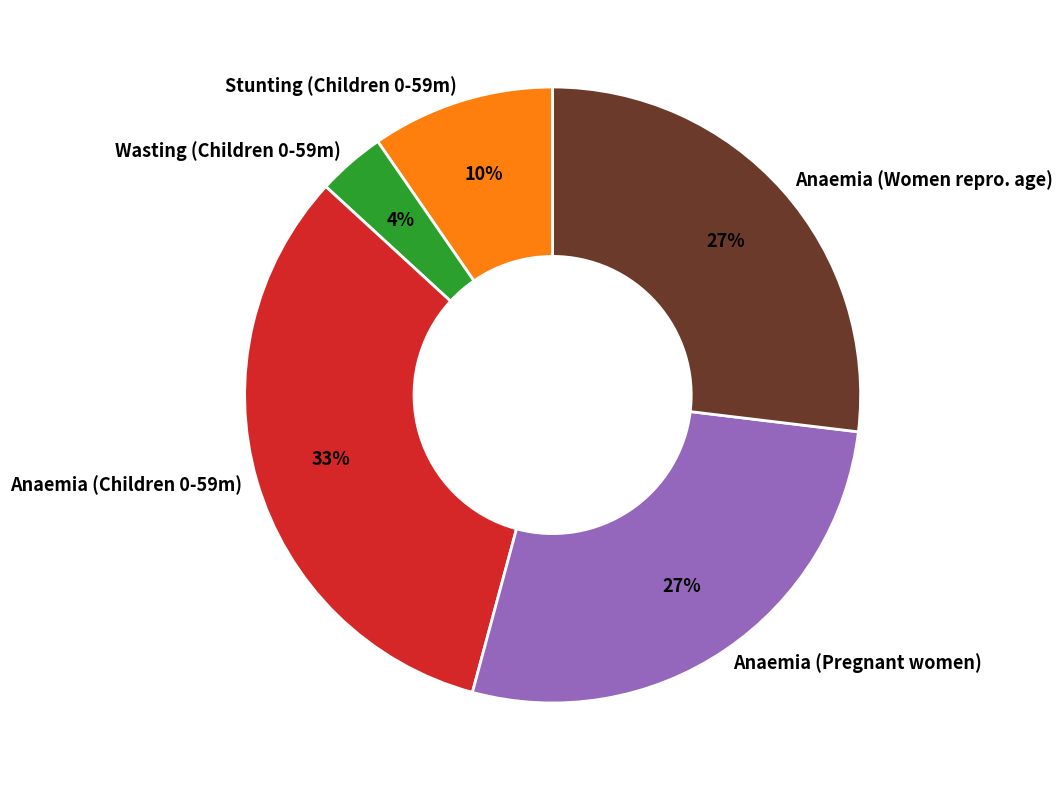

Is there any slice that represents more than half of the pie?

No